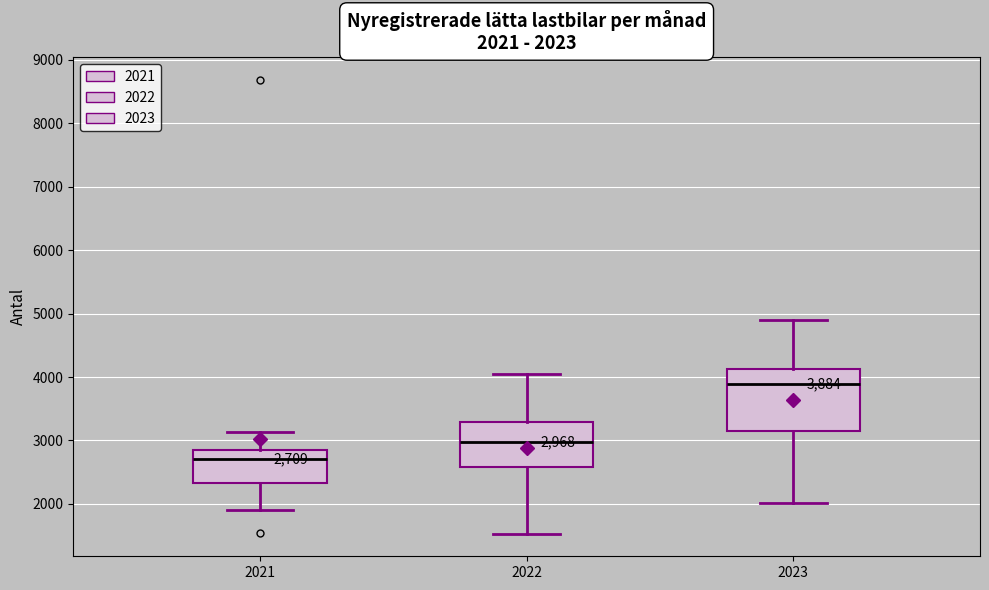

Which box has the lowest median line?

2021